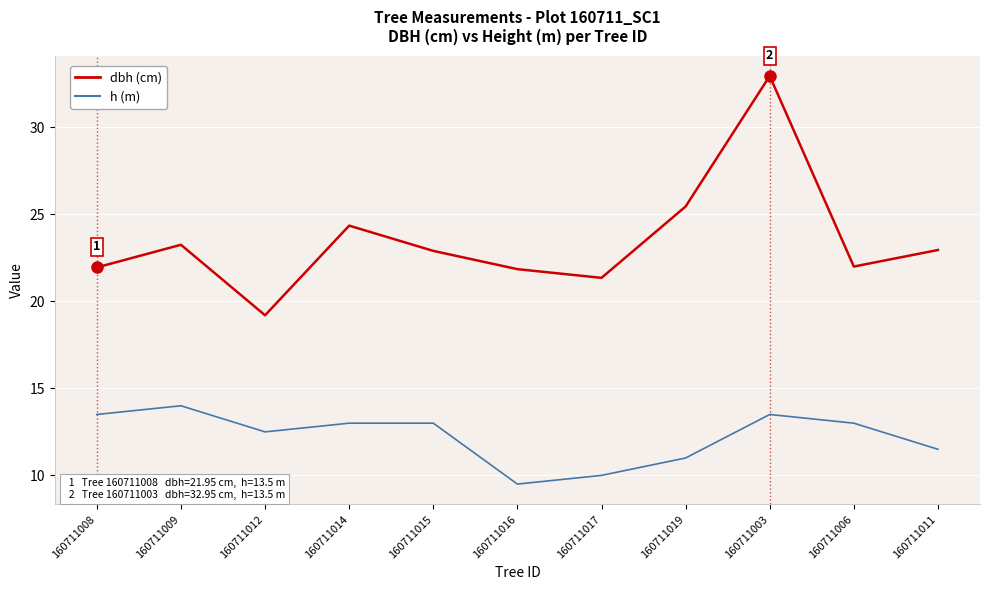

At which label is dbh (cm) closest to 26?

160711019